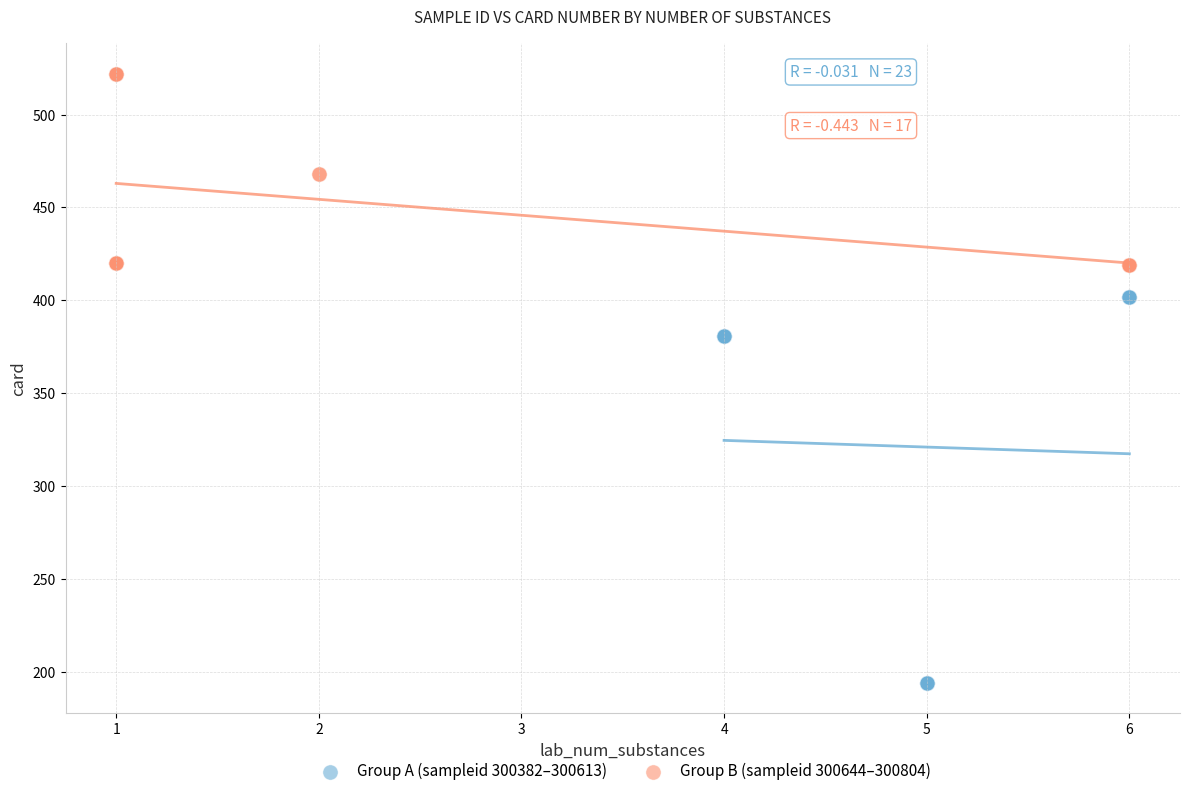

Which series reaches the maximum Y coordinate?

Group B (sampleid 300644–300804)